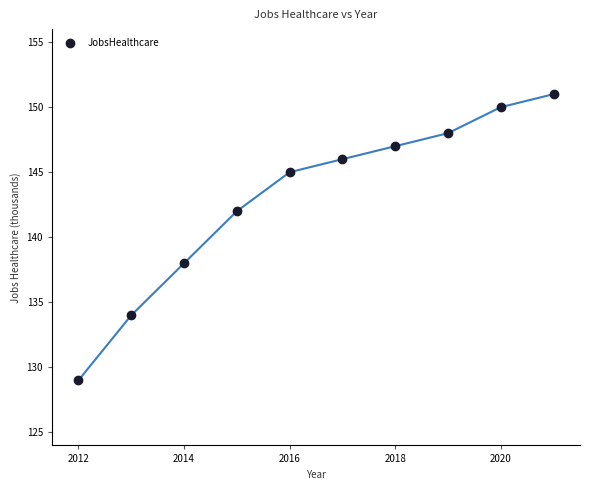

What is the average X value?

2016